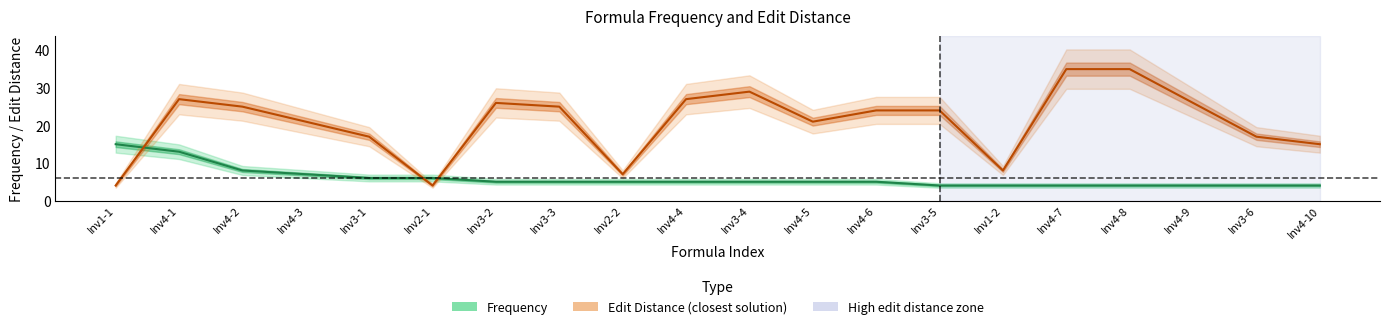

The value of Edit Distance at Inv4-3 is 33. True or false?

False